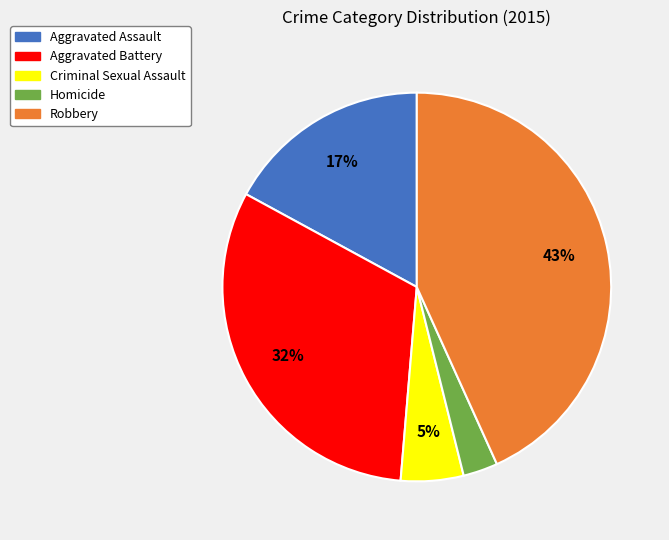

Which category has the biggest portion of the pie?

Robbery